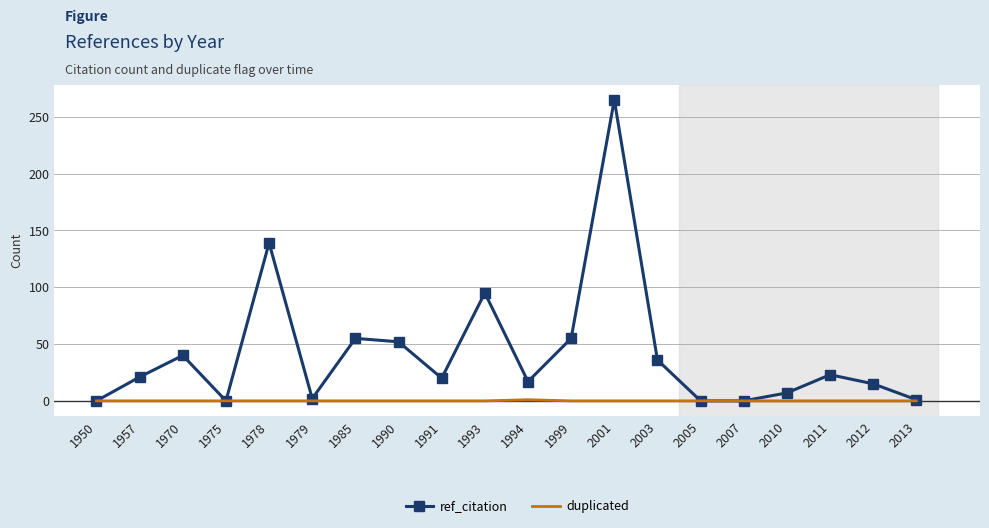

What are all the series names shown in the legend?

ref_citation, duplicated